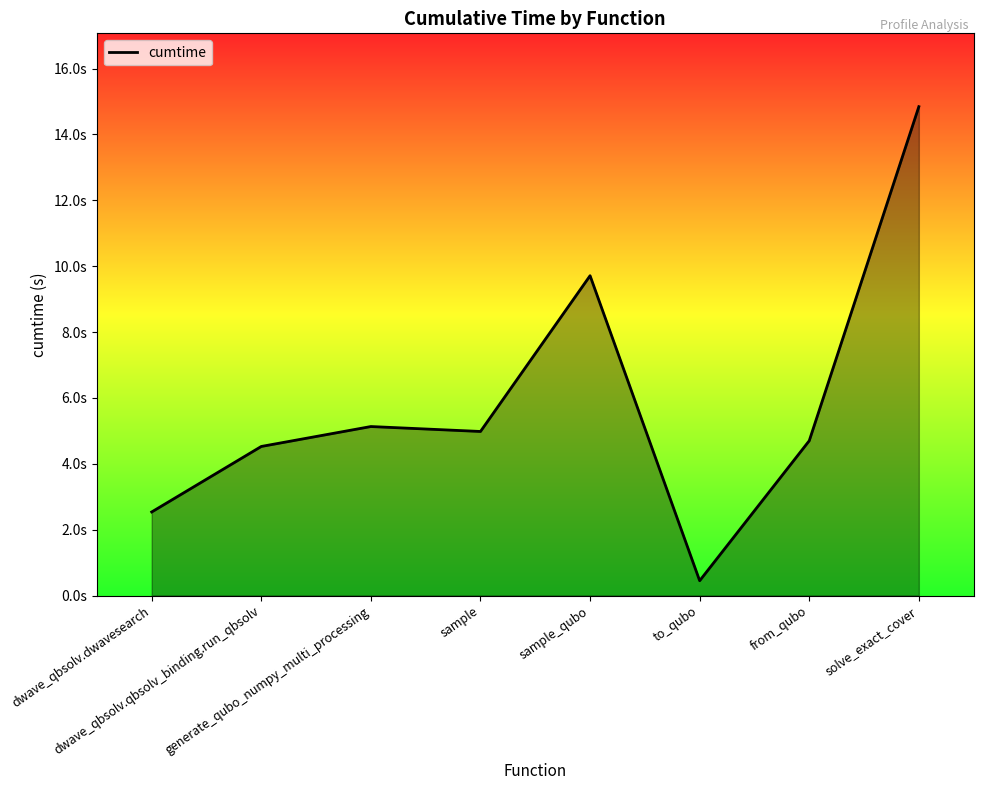

Where is the data nearest to the value 7?

generate_qubo_numpy_multi_processing